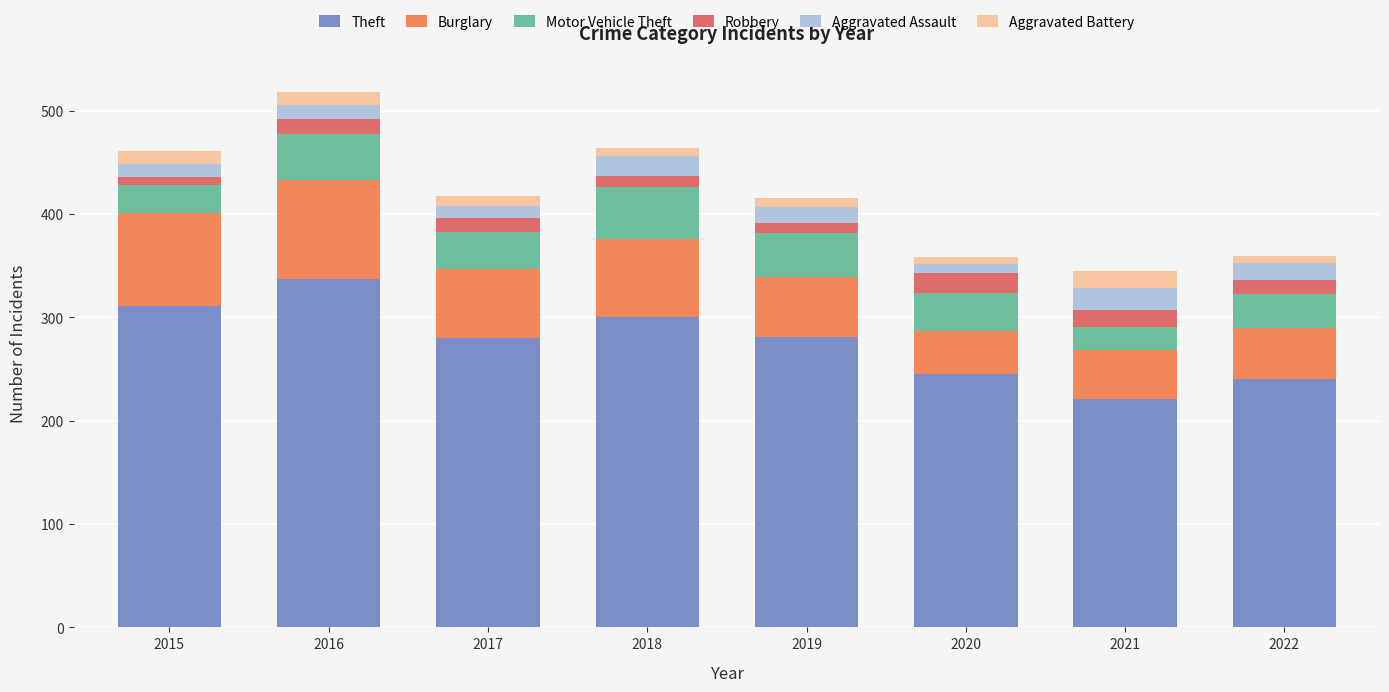

Does the chart contain any negative values?

No